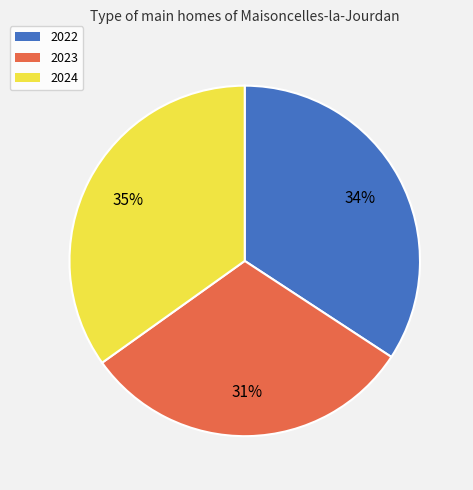

To the nearest percent, what is the difference between the largest and smallest slice percentages?

4%